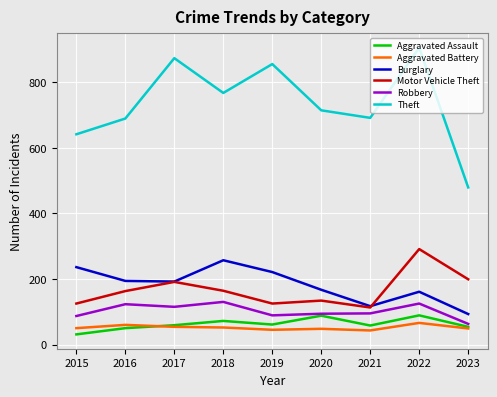

Read the Aggravated Assault value at 2017, to the nearest 5.

60